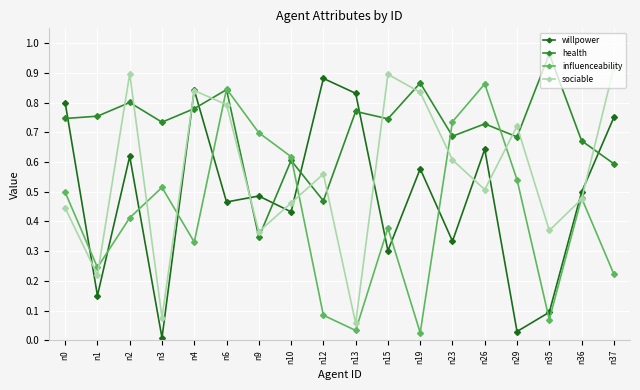

Which series has the largest total across all categories?

health